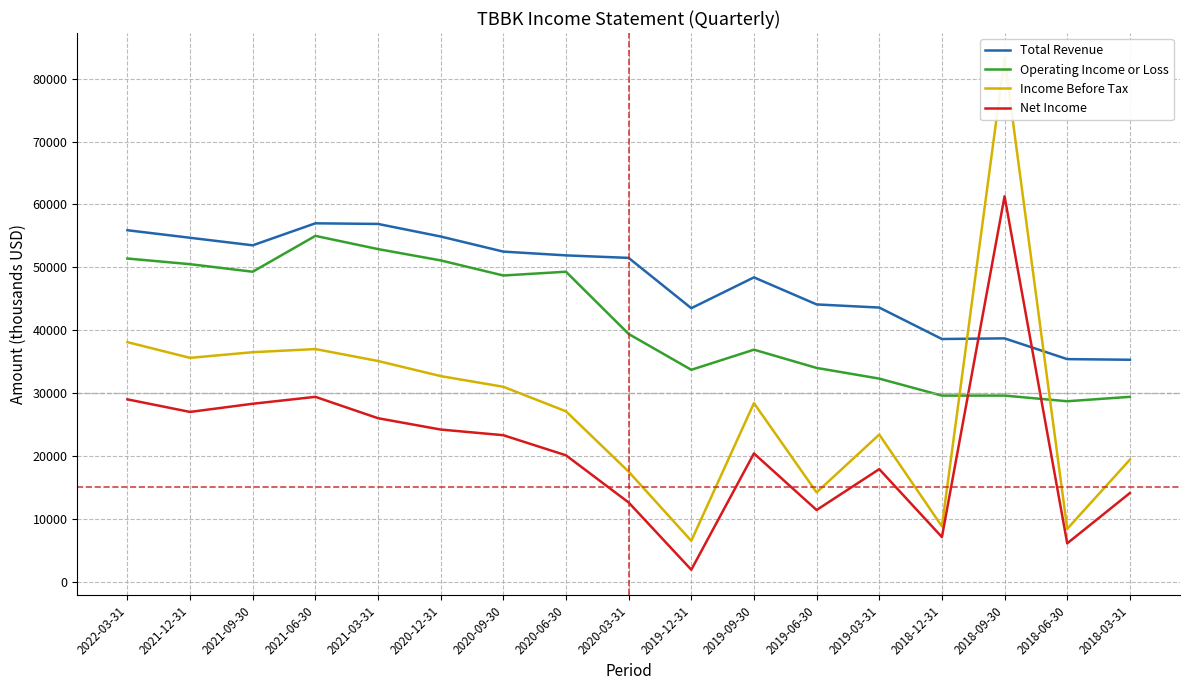

Rank the series by their maximum value, from highest to lowest.

Income Before Tax, Net Income, Total Revenue, Operating Income or Loss